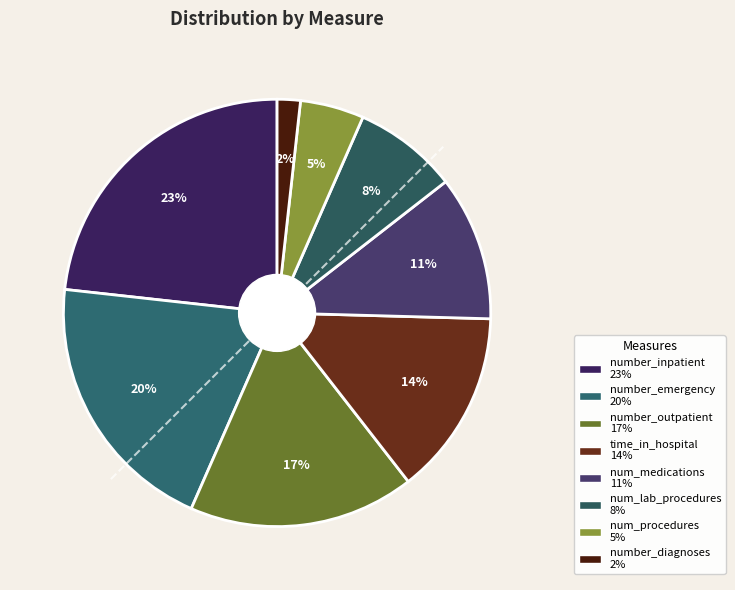

How many slices are in this pie chart?

8